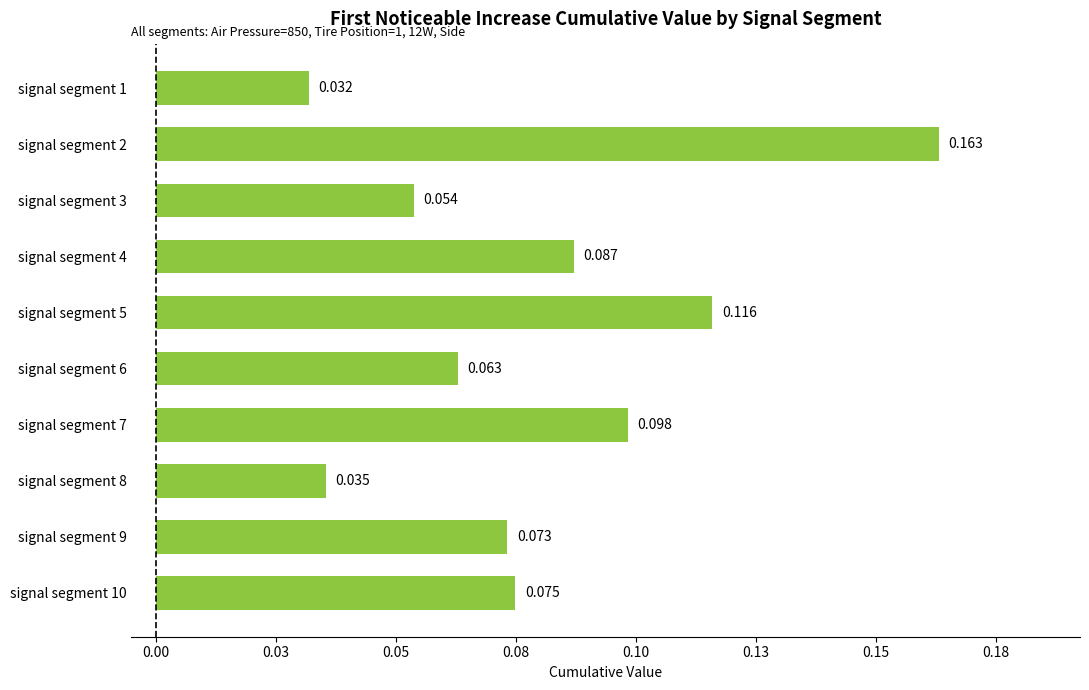

What is the maximum value shown in the chart?

0.2